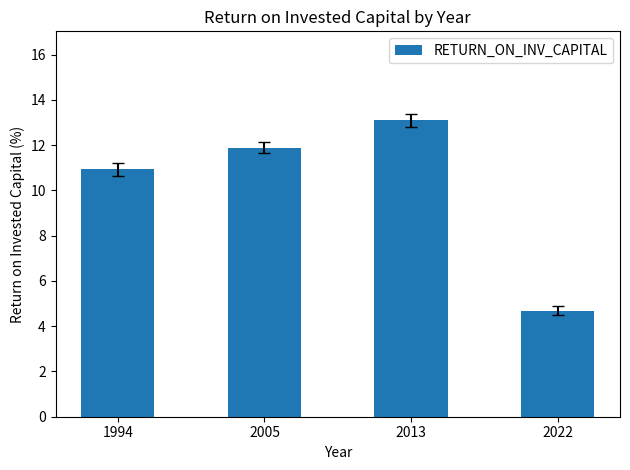

Are the bars horizontal?

No